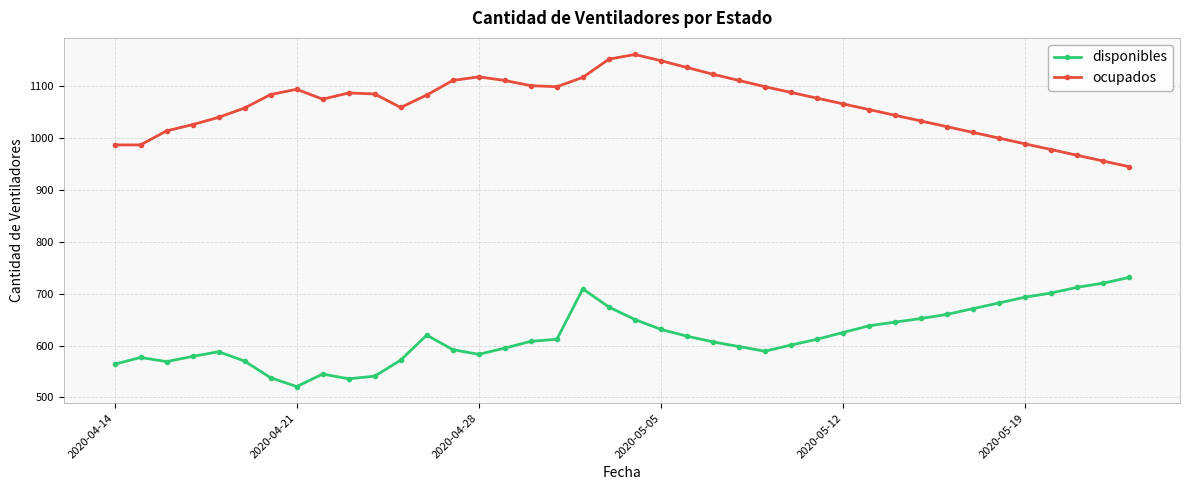

How many data points in disponibles are less than 612?

20